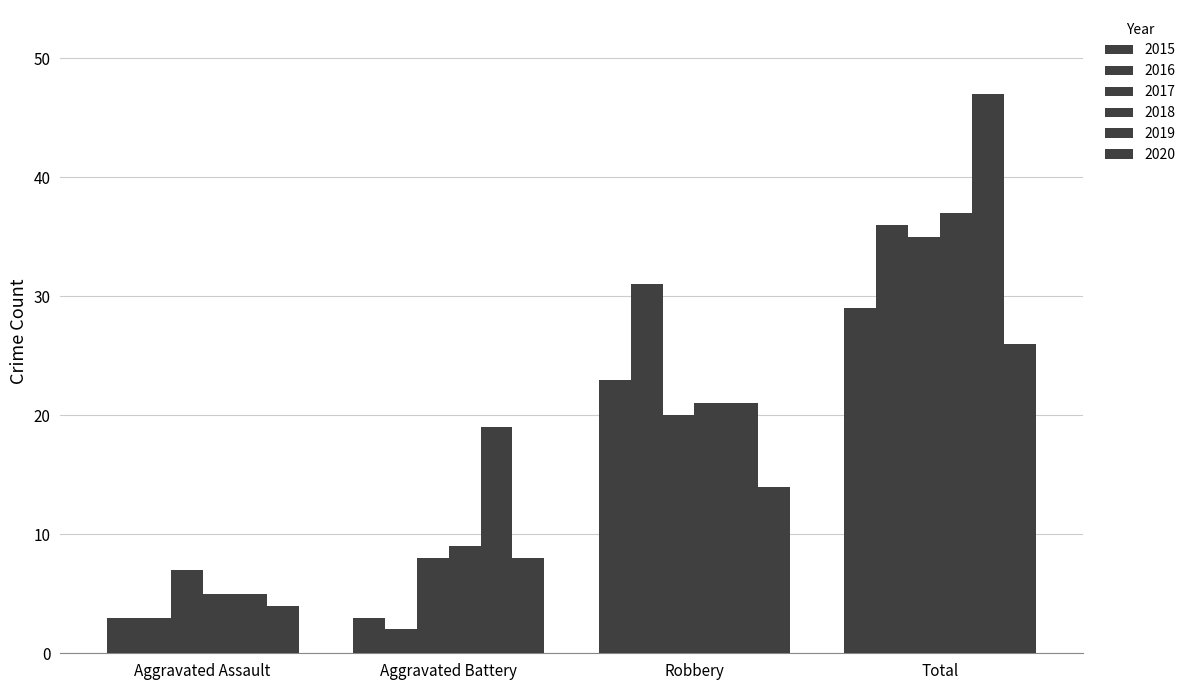

How many bars are there in total?

24